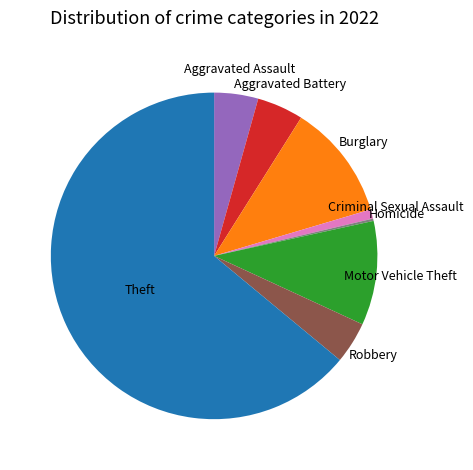

True or false: Motor Vehicle Theft accounts for 1% of the total.

False